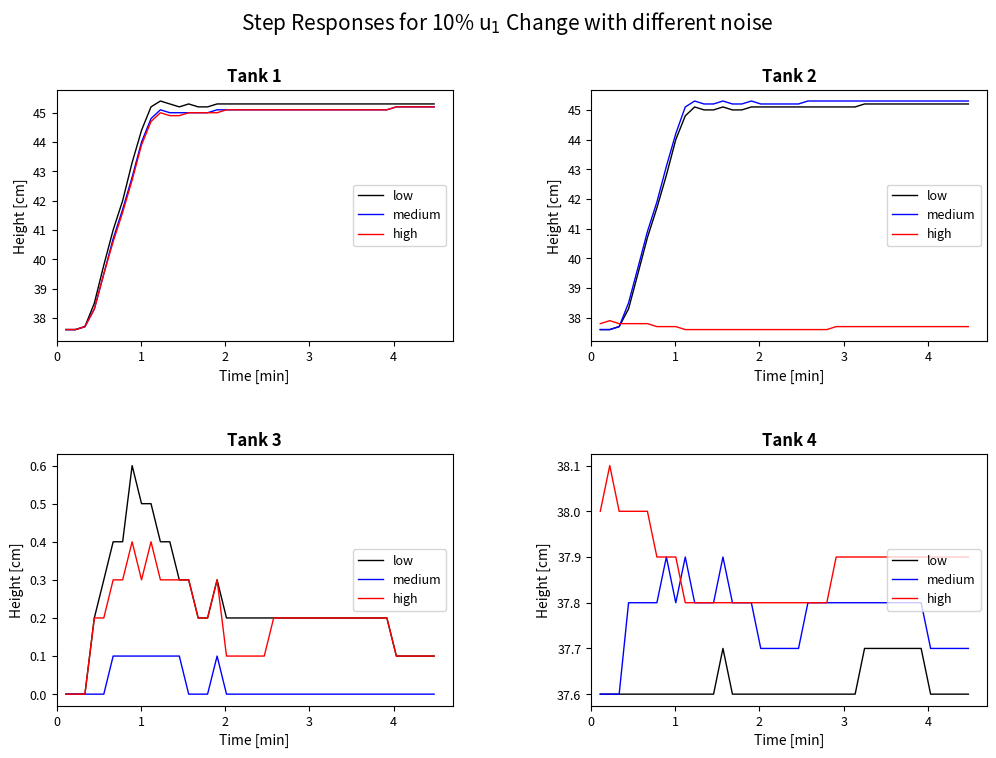

What is the value of the high point at the 10th from the left?

37.8